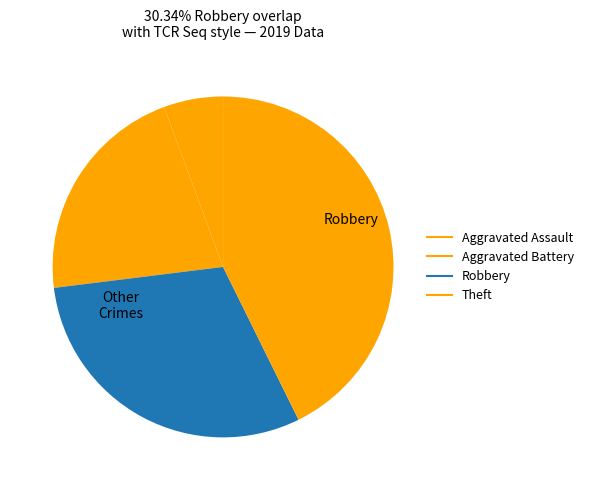

What percentage is the Aggravated Battery slice, to the nearest percent?

21%